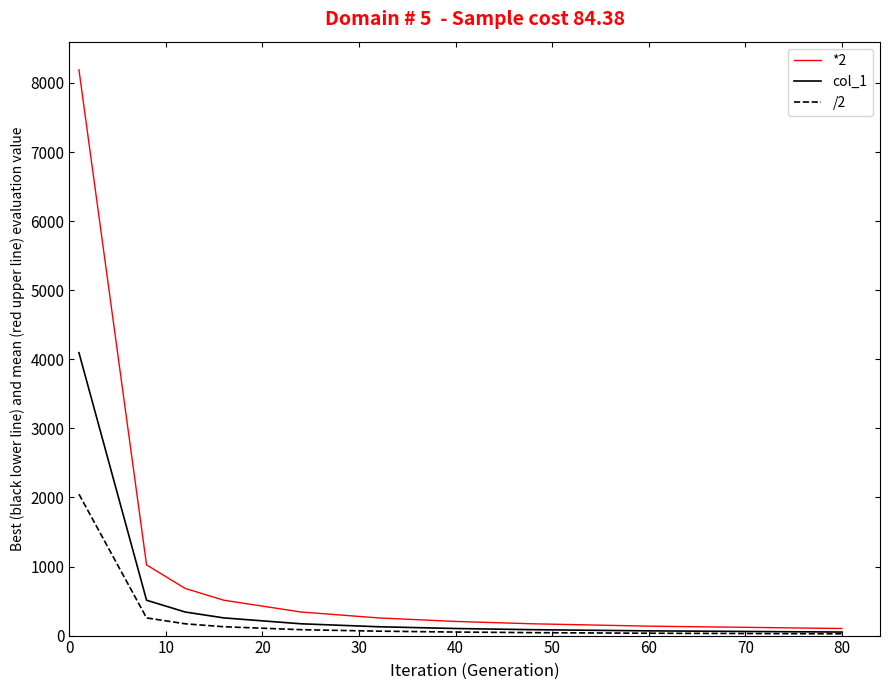

What are all the series names shown in the legend?

*2, col_1, /2